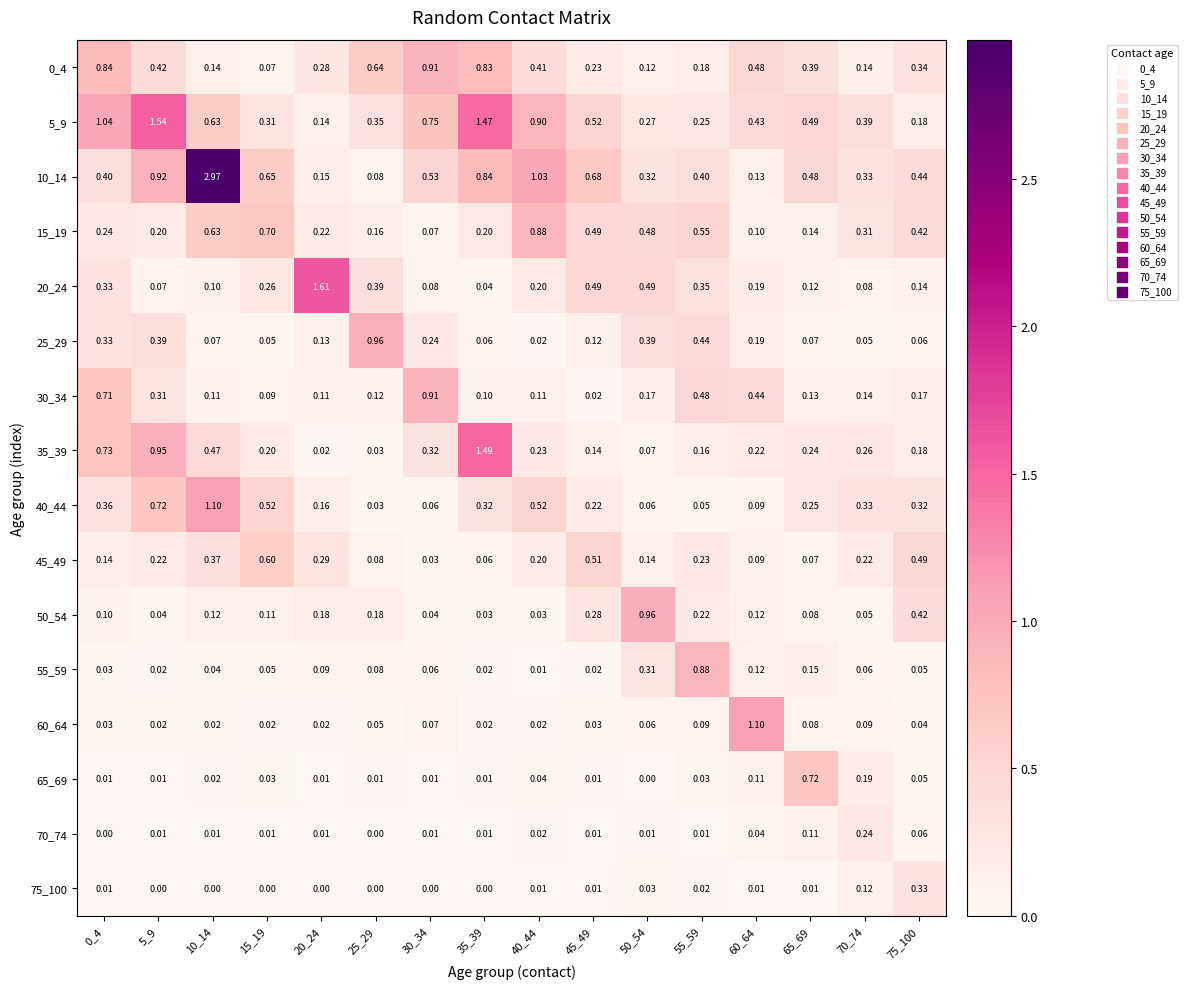

At how many categories does at least one series exceed 0?

16